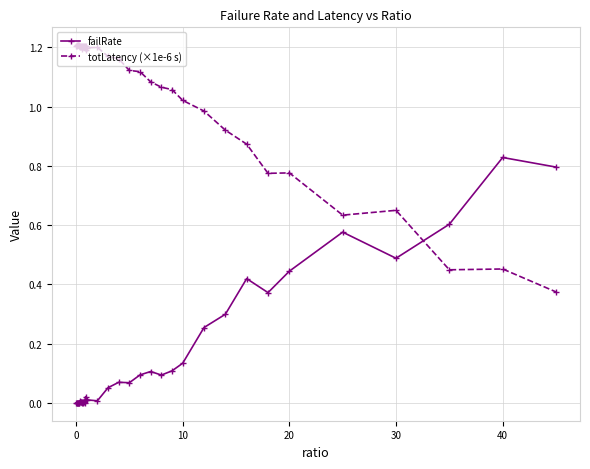

Which series has the largest total across all categories?

totLatency (×1e-6 s)